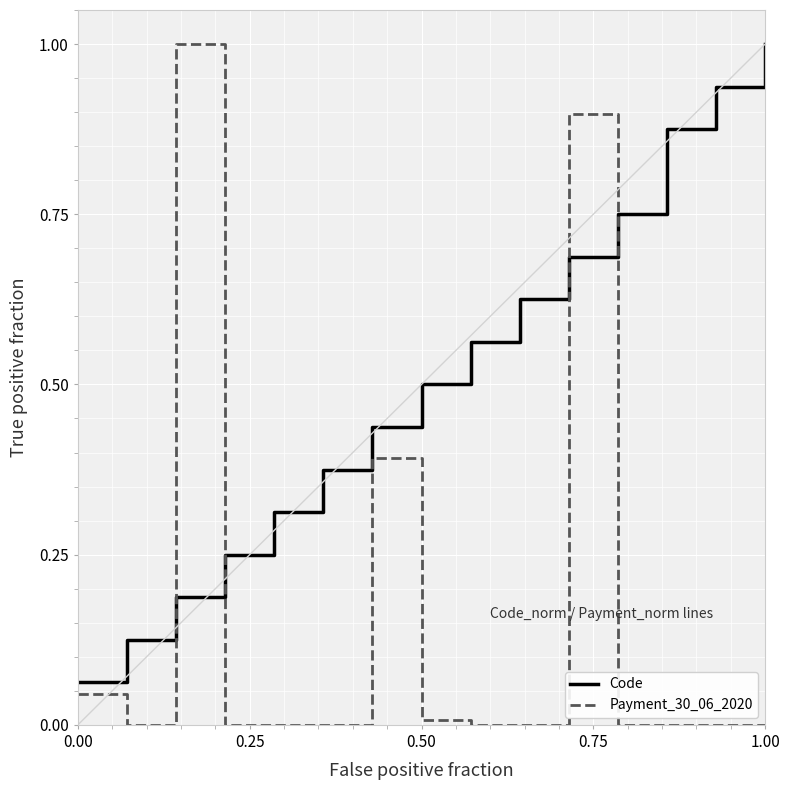

Which series has the widest spread of values?

Payment_30_06_2020